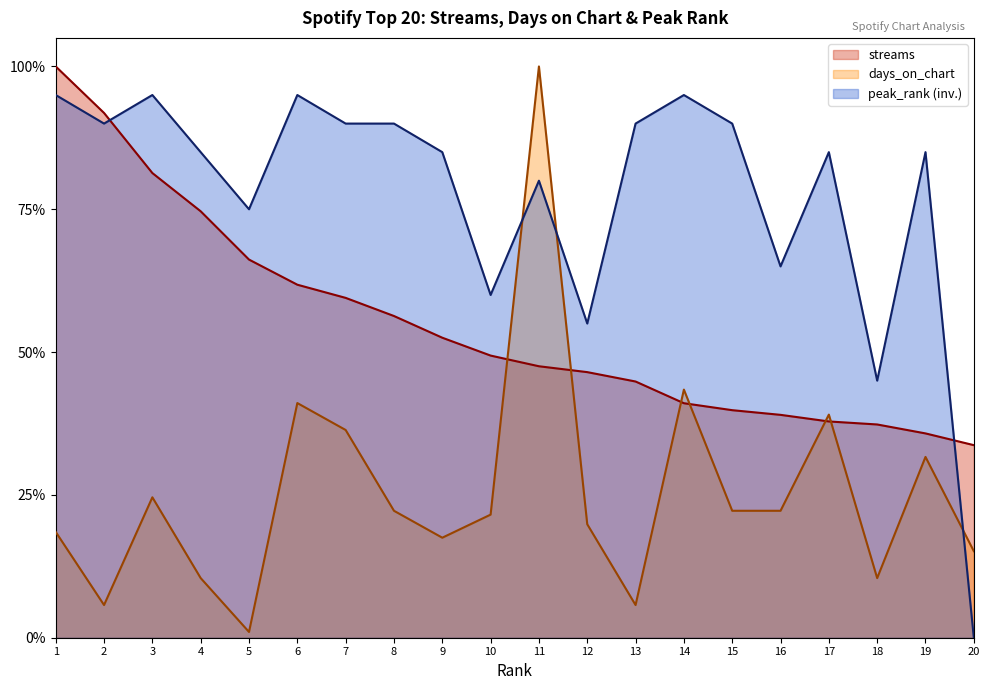

Between 16 and 12, which is larger?

12